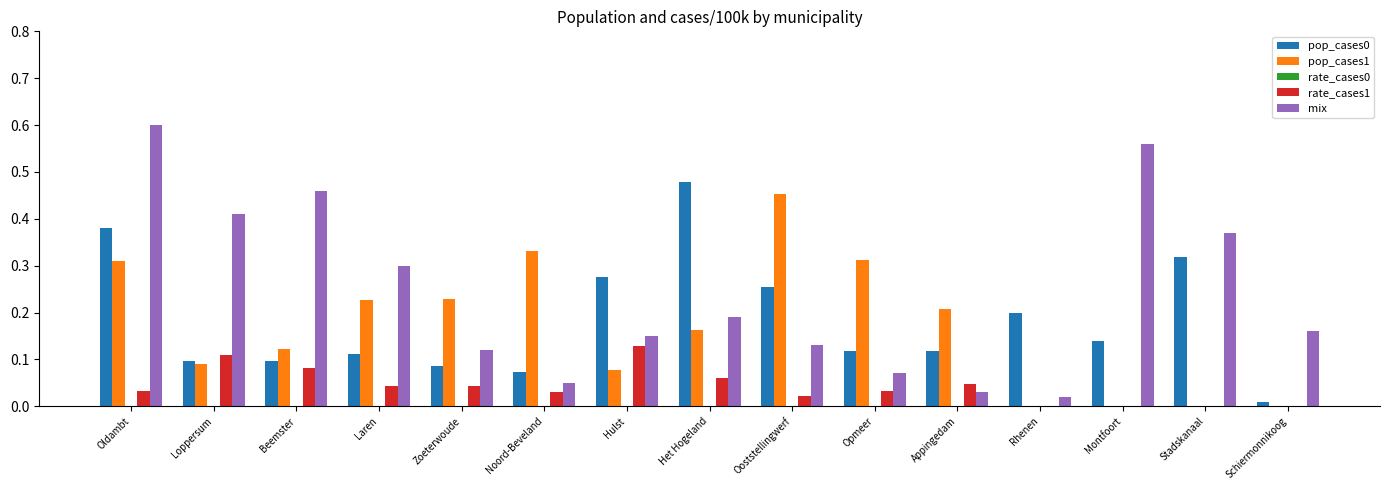

Which series changed the most between Oldambt and Montfoort?

pop_cases1